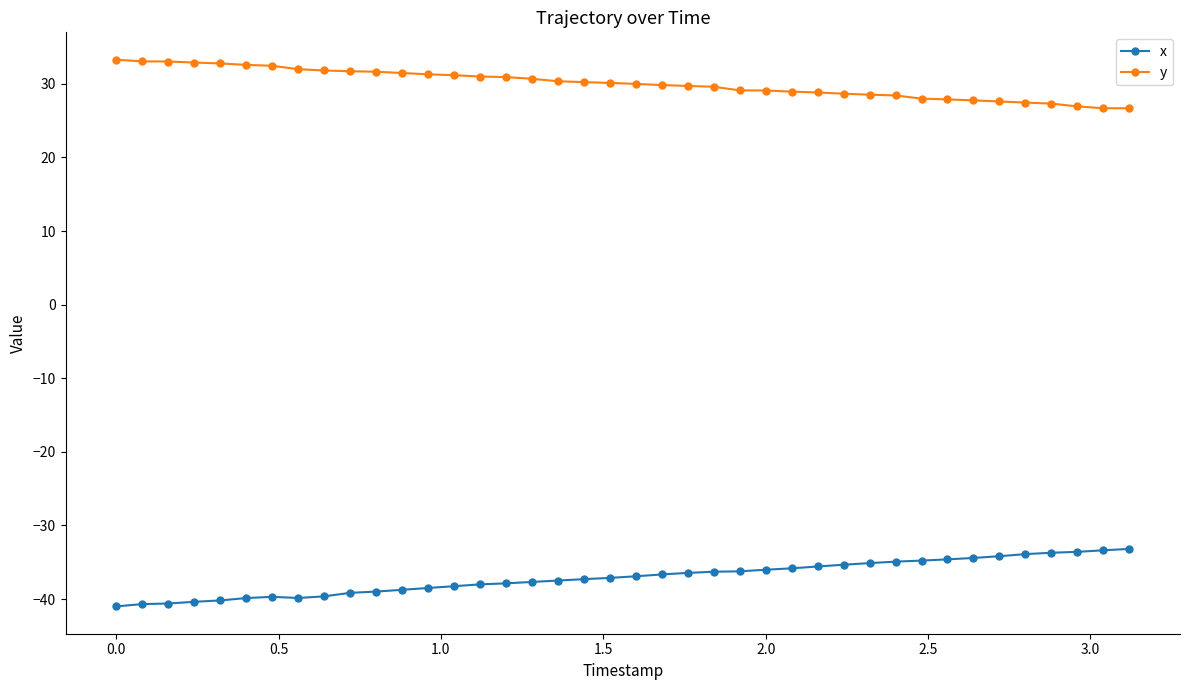

What is the difference between the second highest and second lowest values in the x series?

7.3